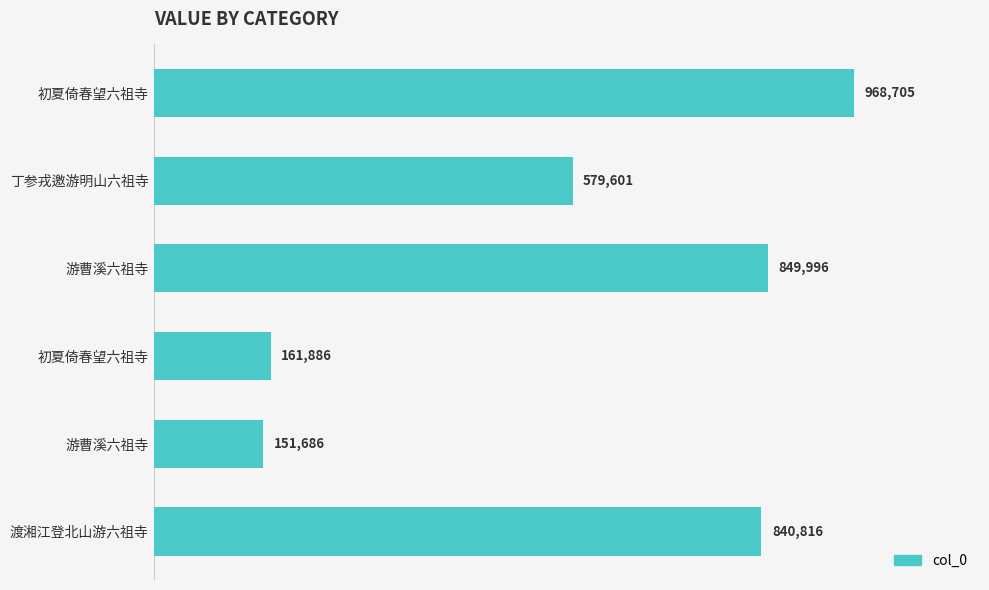

Does the chart contain stacked bars?

No